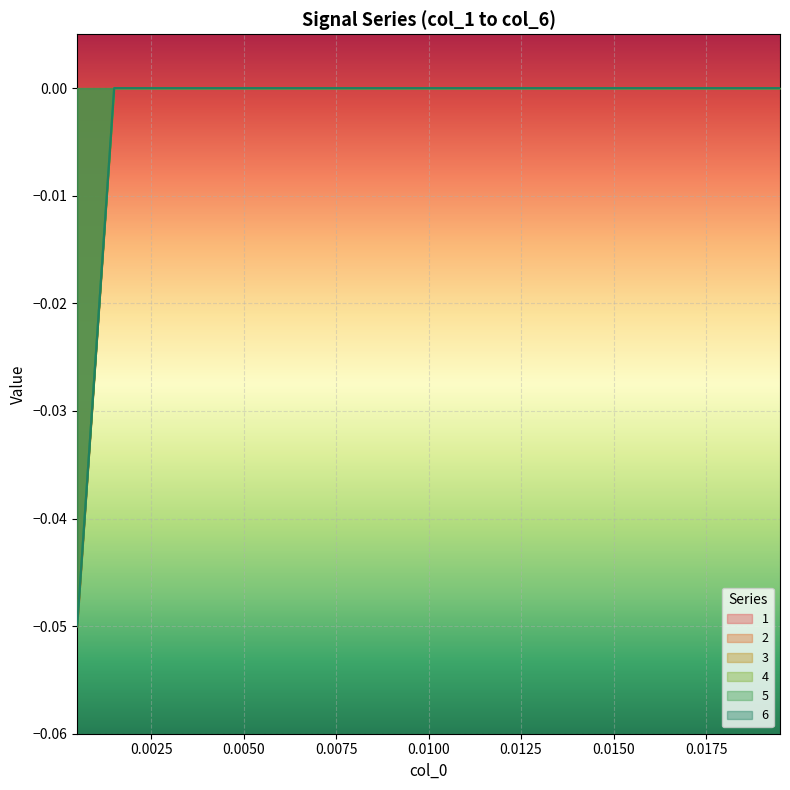

What is the label of the 5th point from the left?

0.0100